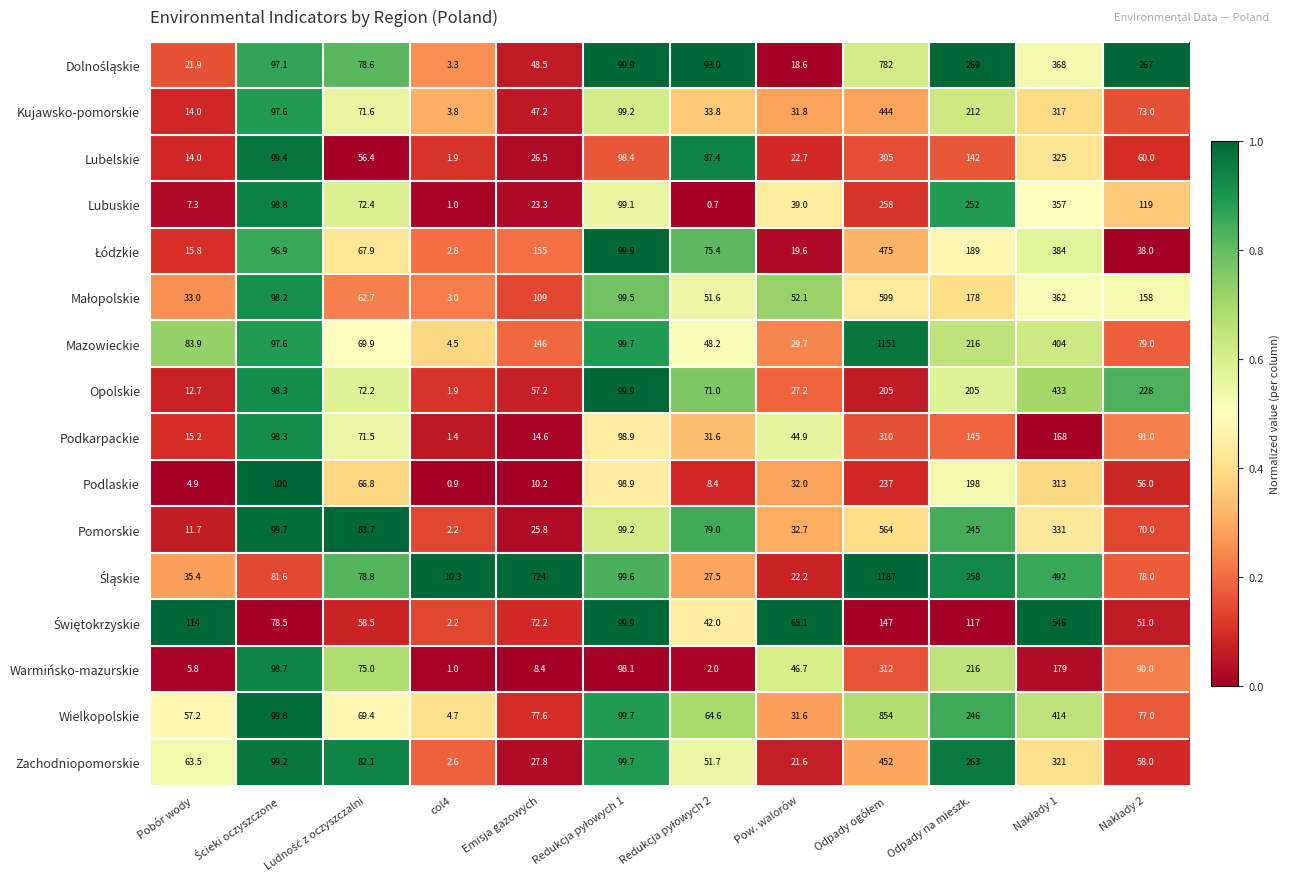

What is the difference between the second highest and second lowest values in the Kujawsko-pomorskie series?

303.0